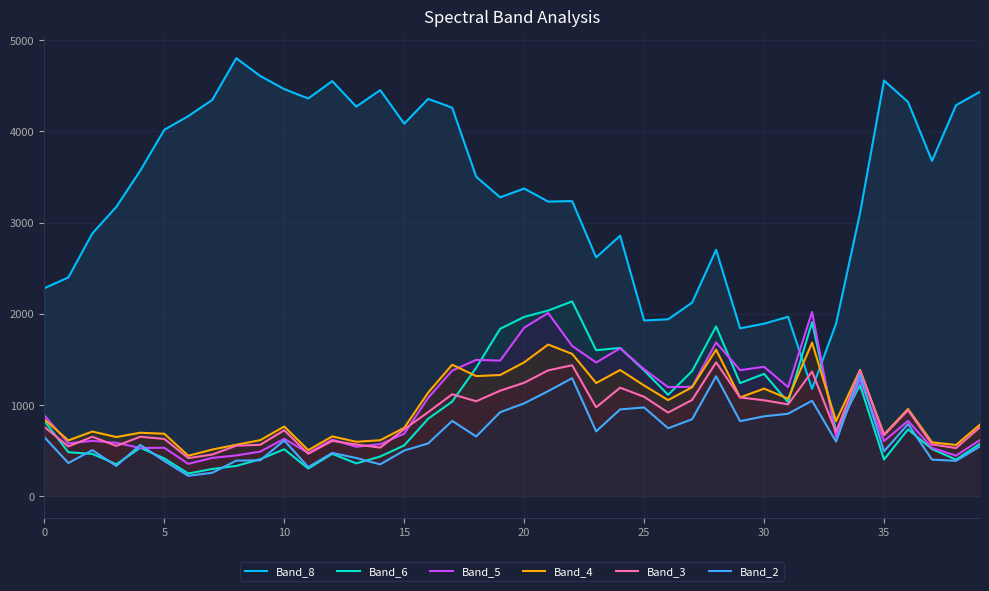

What is the label of the 19th point from the right?

21